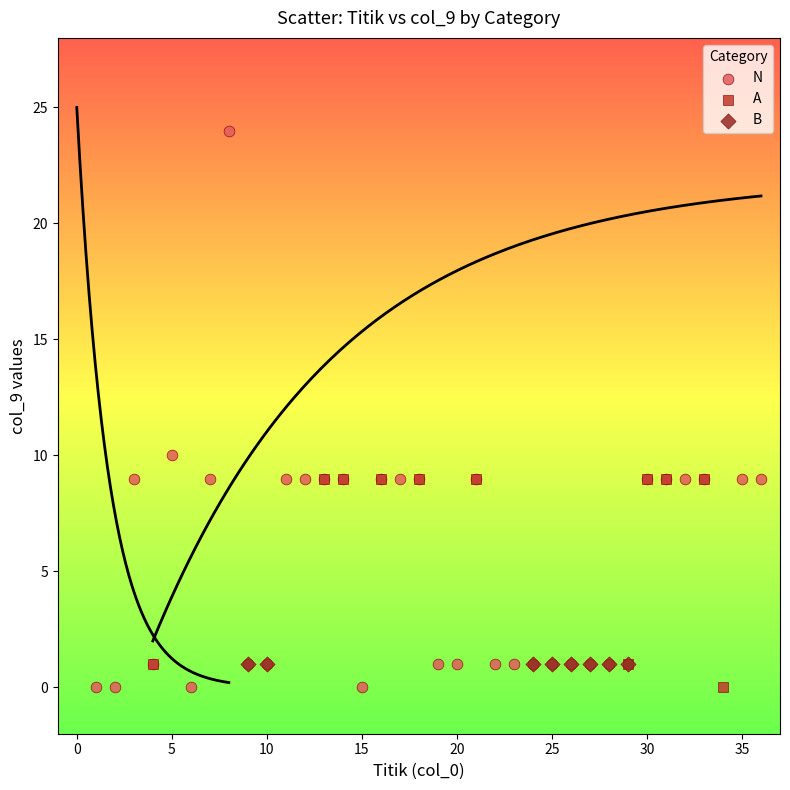

Which series reaches the maximum Y coordinate?

N